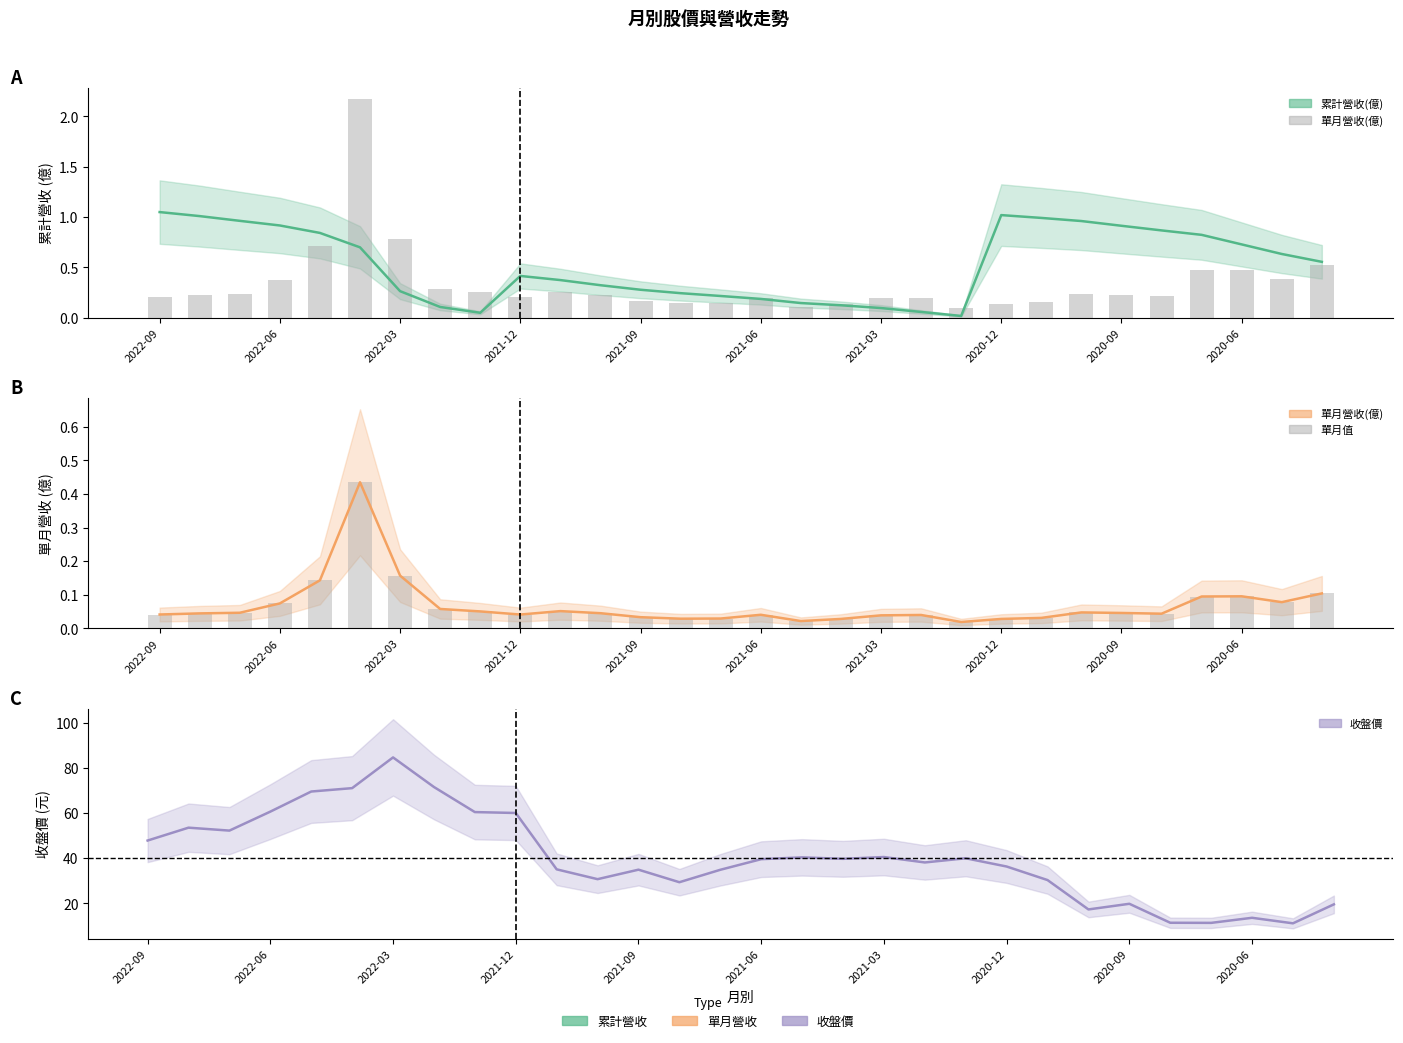

The 收盤價 中位 series shows 49.9 at 14. True or false?

False